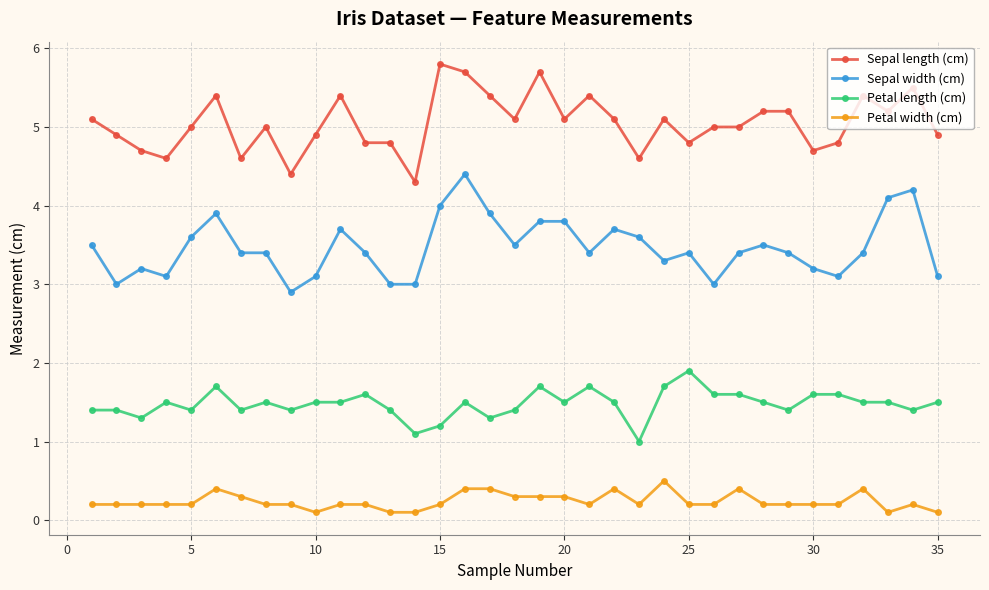

Rank the series by their average value, from highest to lowest.

Sepal length (cm), Sepal width (cm), Petal length (cm), Petal width (cm)